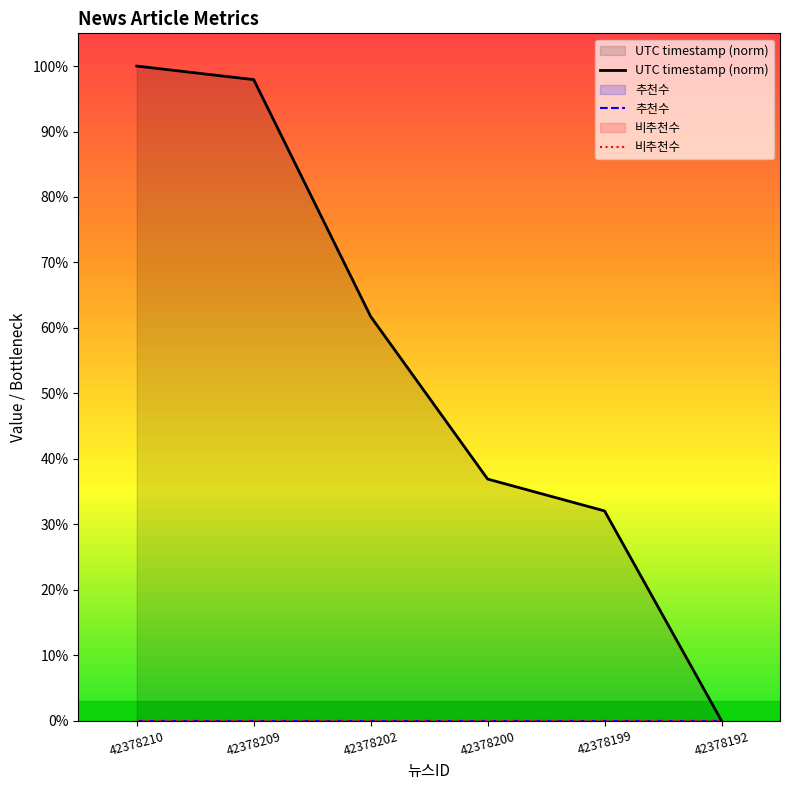

Which label corresponds to the smallest value in the chart?

42378192